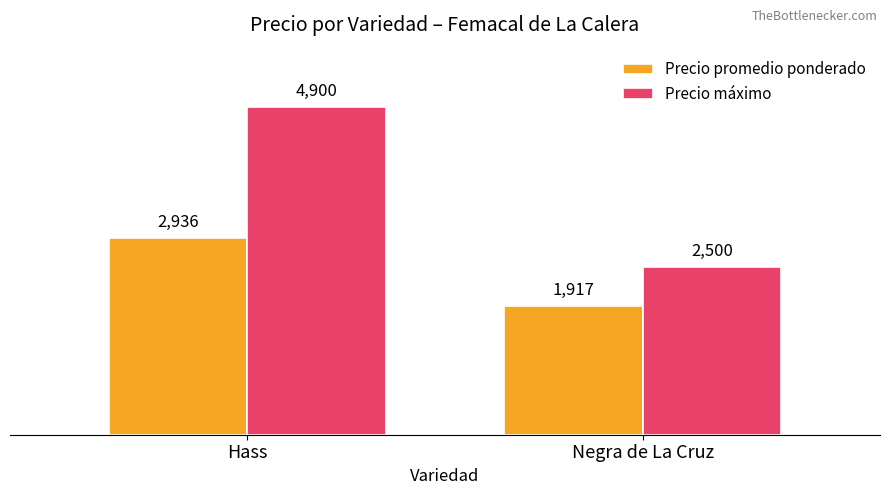

Rank the series by their maximum value, from lowest to highest.

Precio promedio ponderado, Precio máximo